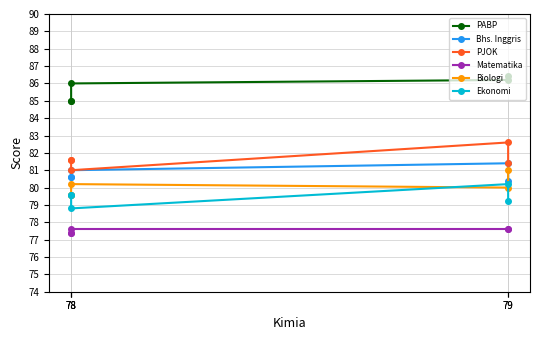

True or false: Matematika has a value of 42.9 at 78.

False